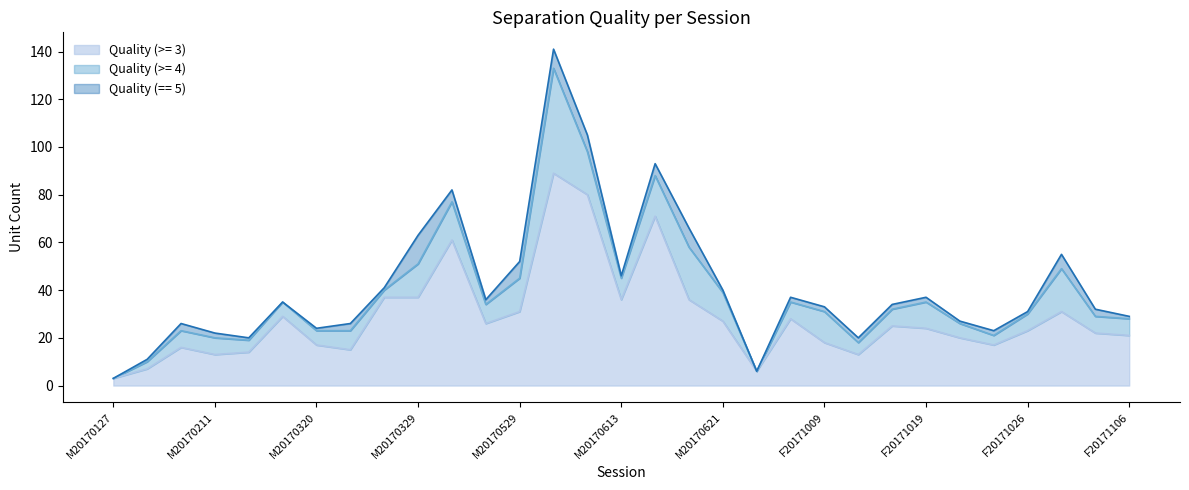

What is the label of the 23rd point from the left?

F20171011